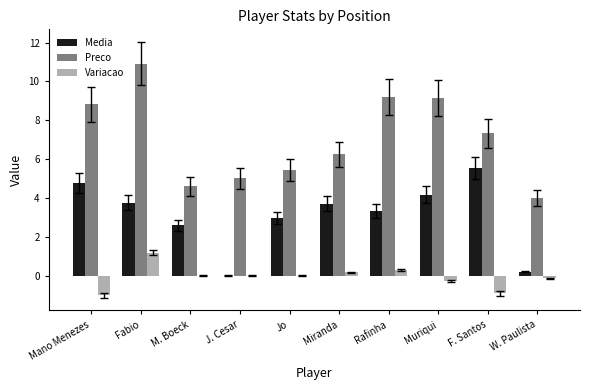

The Variacao series shows 1.2 at Fabio. True or false?

True